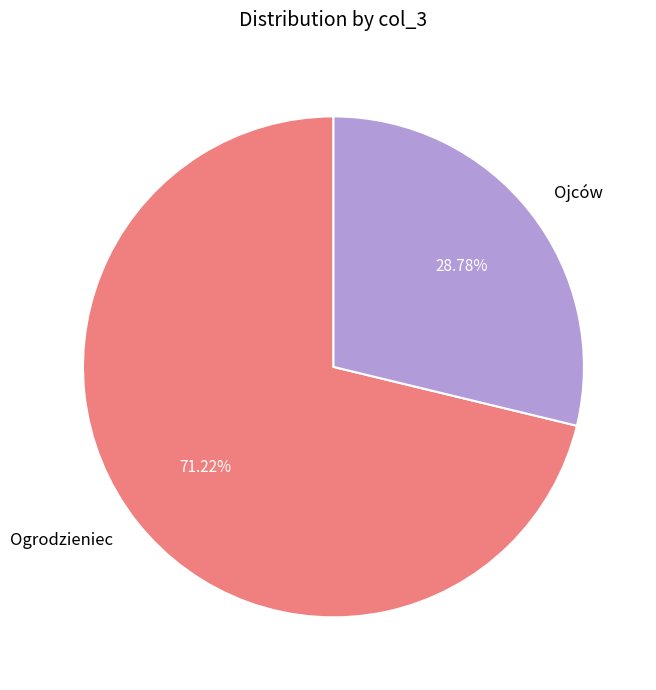

Approximately how many times larger is the value at Ogrodzieniec compared to Ojców?

2.5